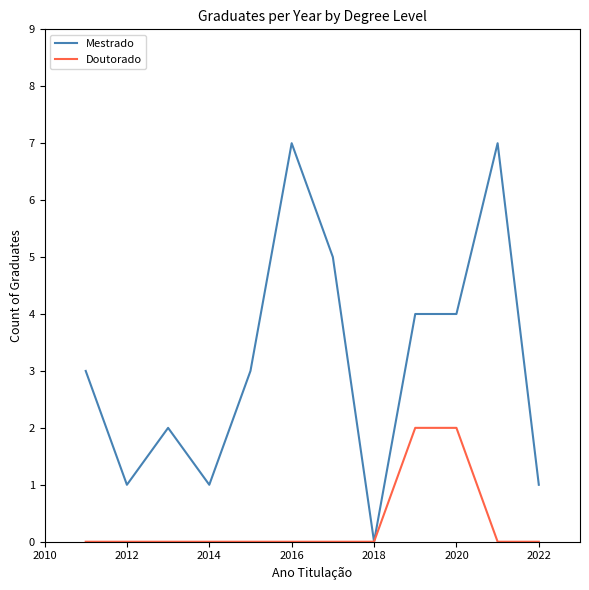

Which series has the widest spread of values?

Mestrado